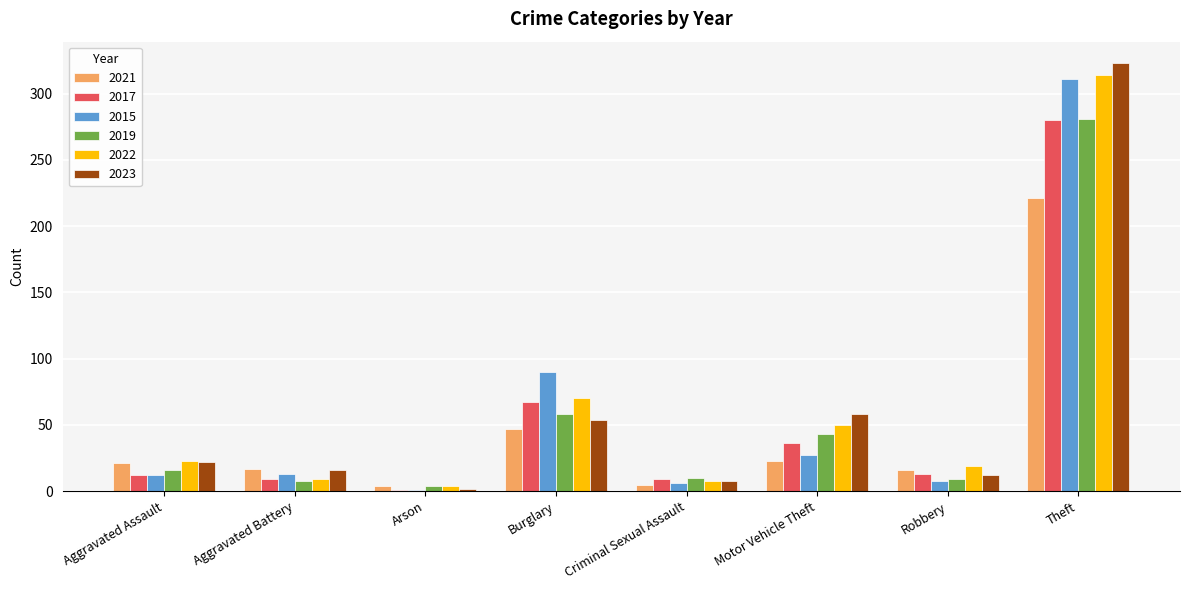

Which series changed the most between Motor Vehicle Theft and Theft?

2015